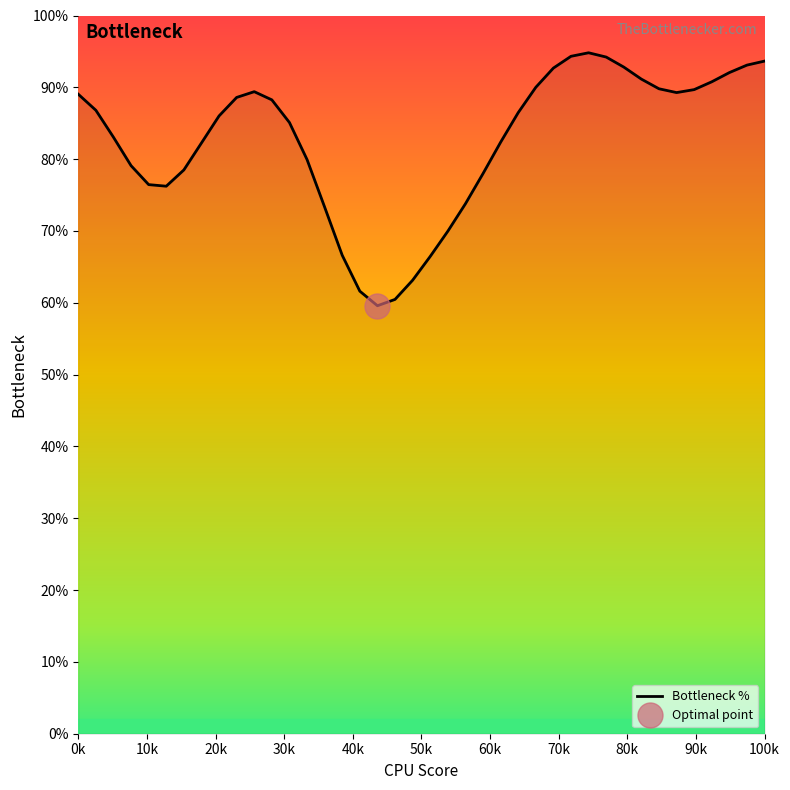

How many values exceed 86?

21